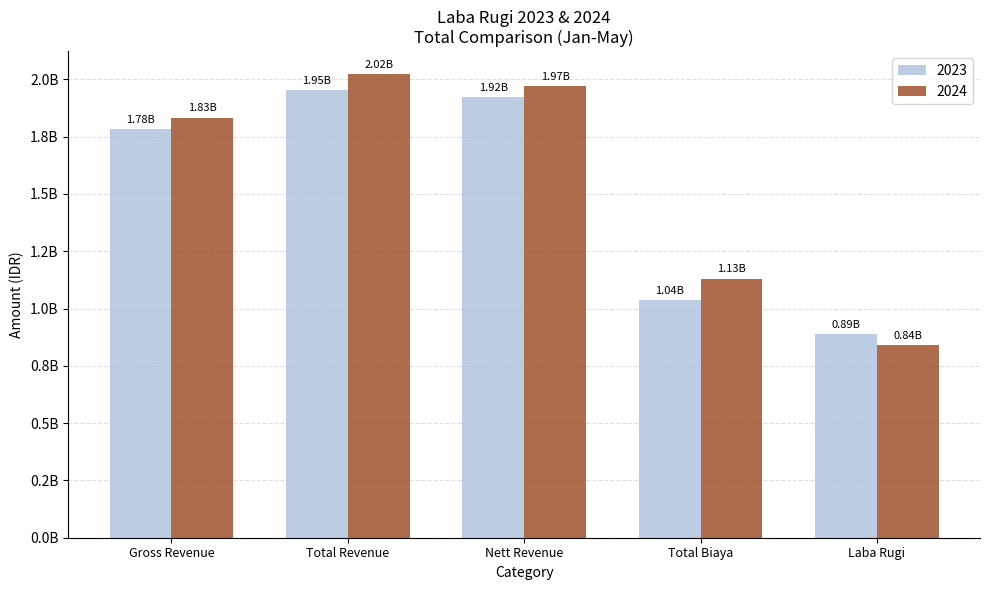

What is the maximum value for 2023?

1951641833